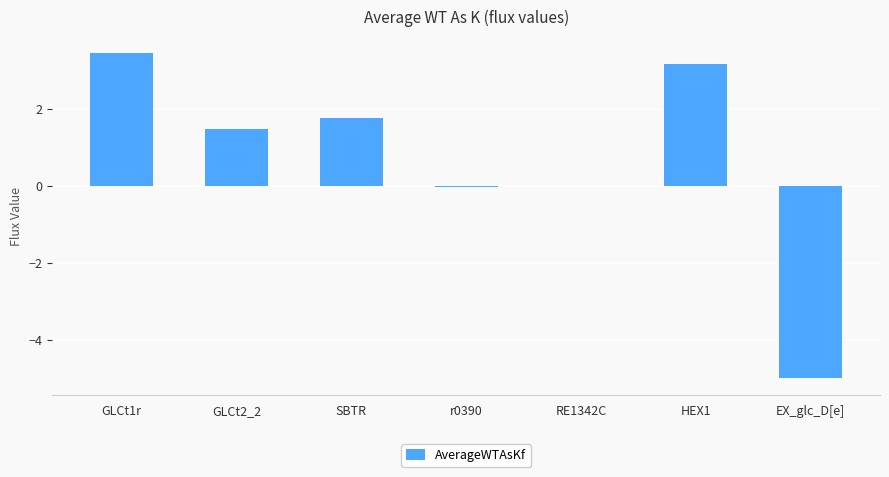

How many data points are above 1?

4